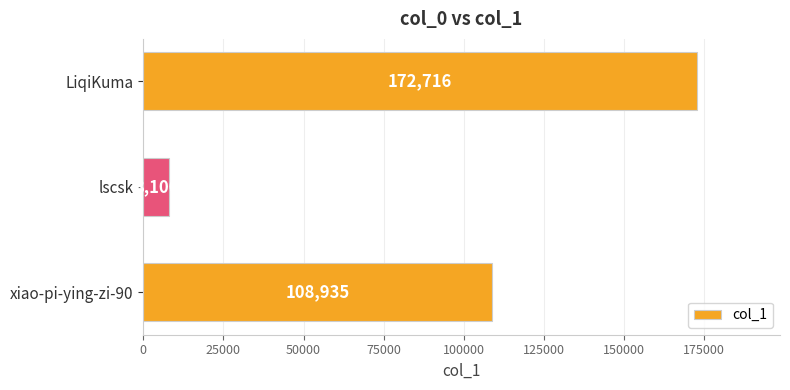

Reading top to bottom, list all the values displayed in this chart.

172716	8100	108935